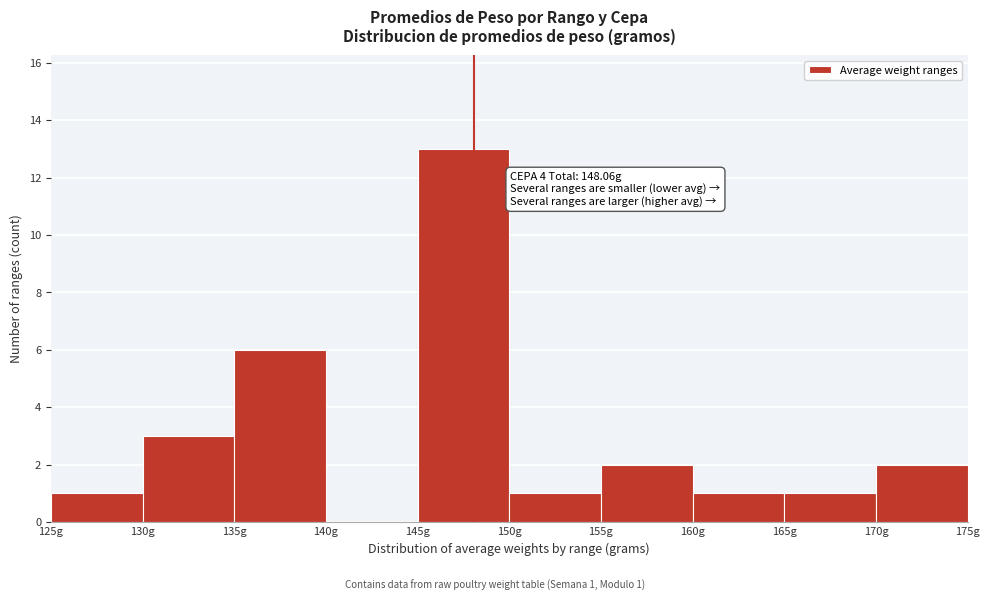

Which range on the x-axis has the tallest bar?

145 to 150